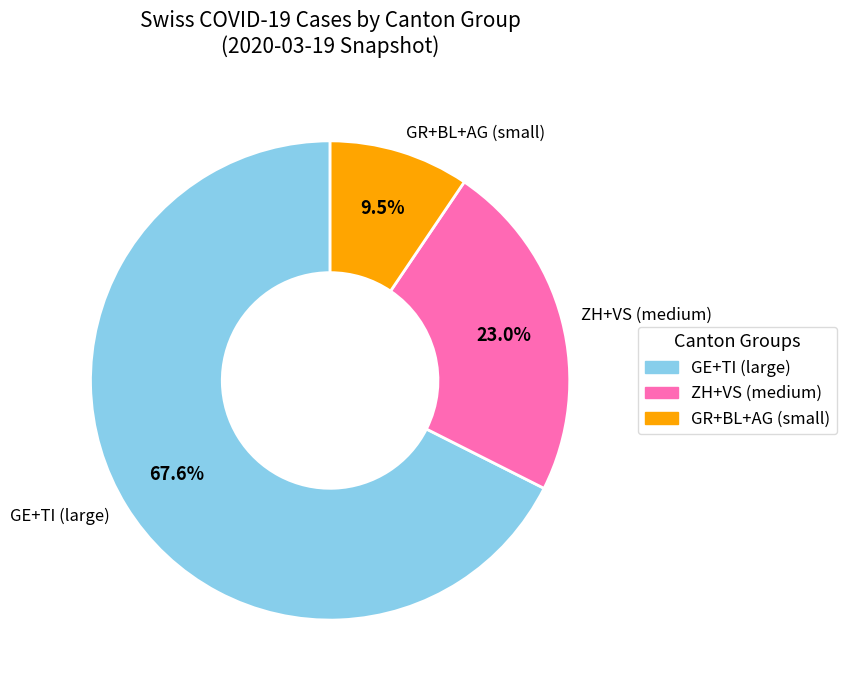

Which has a higher value, GE+TI (large) or GR+BL+AG (small)?

GE+TI (large)